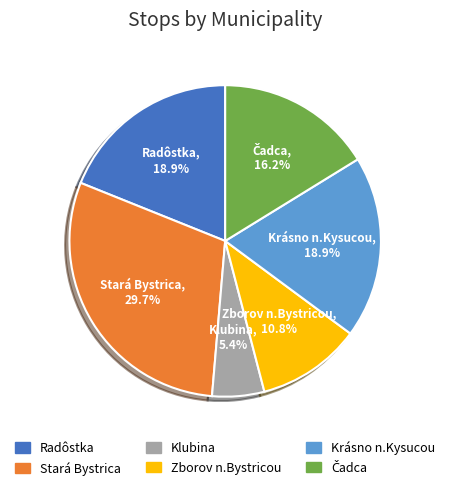

How many segments does this pie chart have?

6